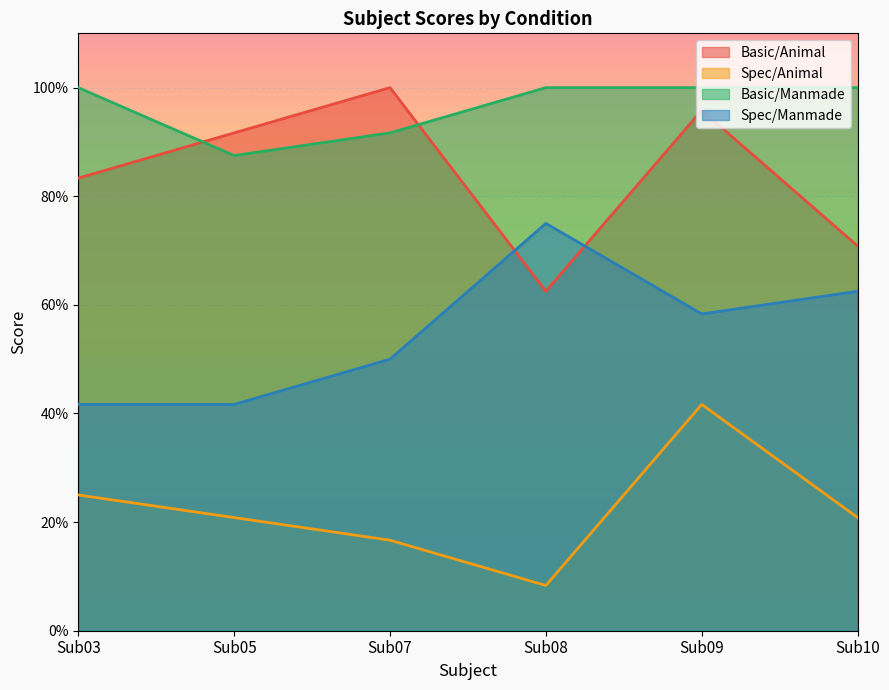

Is the value of Spec/Animal at Sub09 greater than the value of Spec/Manmade at Sub09?

No